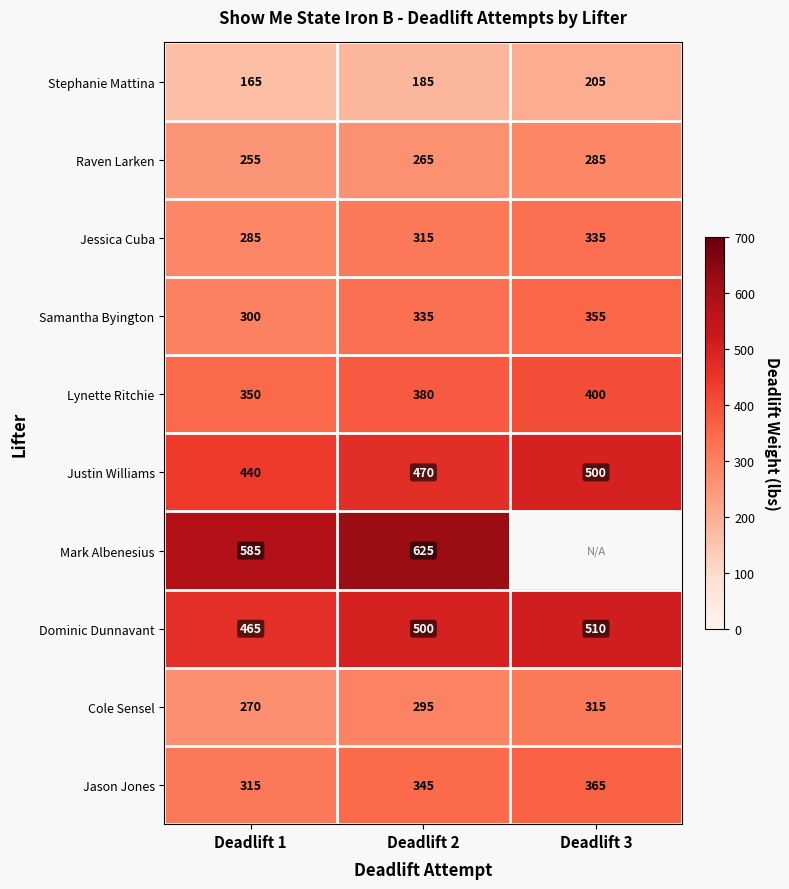

Is the value of Raven Larken at Deadlift 1 greater than the value of Stephanie Mattina at Deadlift 2?

Yes